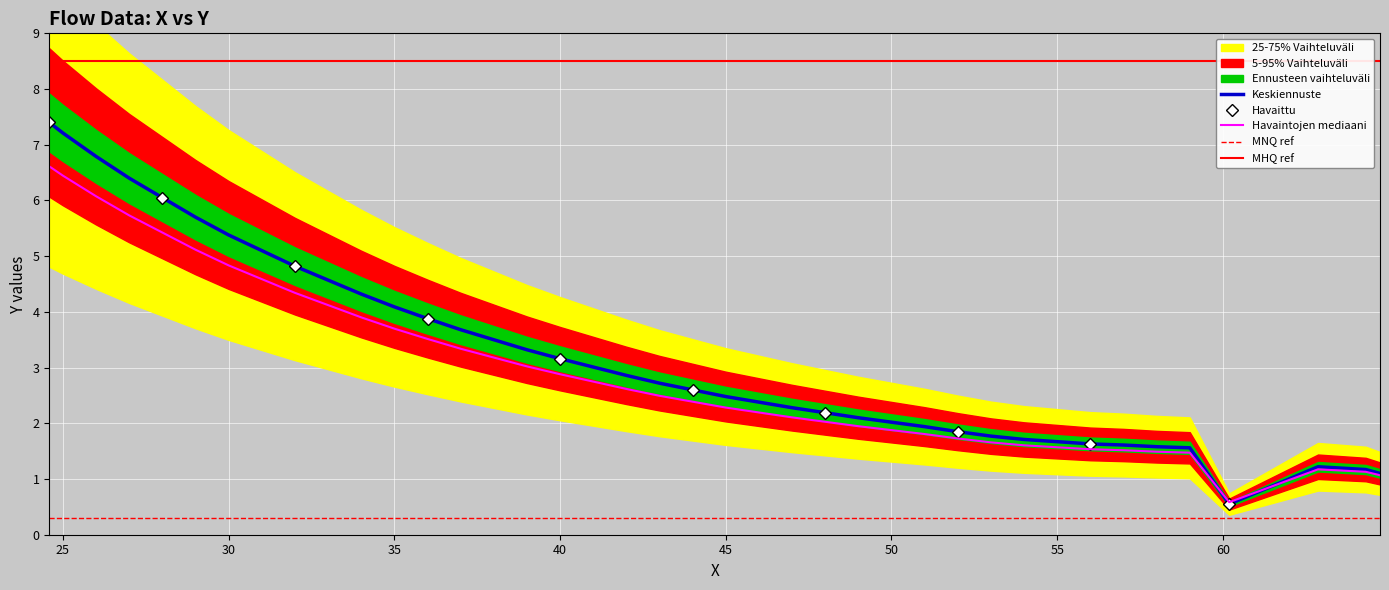

What is the maximum value shown in the chart?

7.4